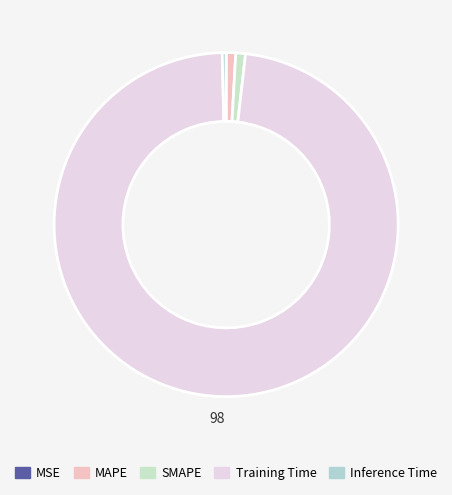

What is the majority slice?

Training Time